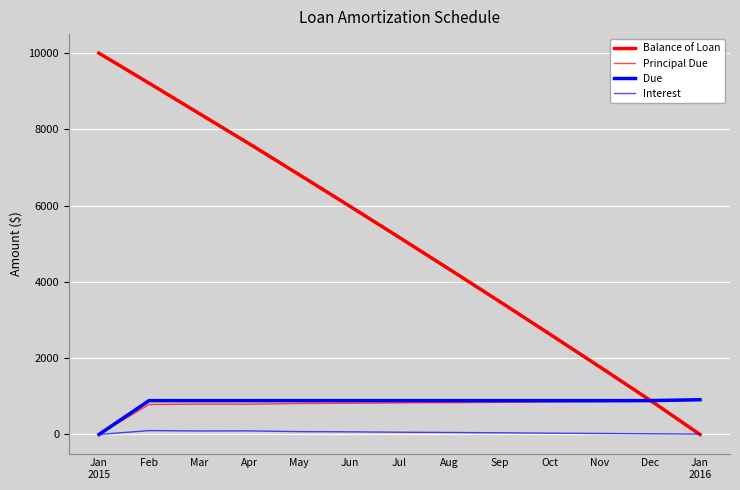

How many lines are shown in the chart?

4